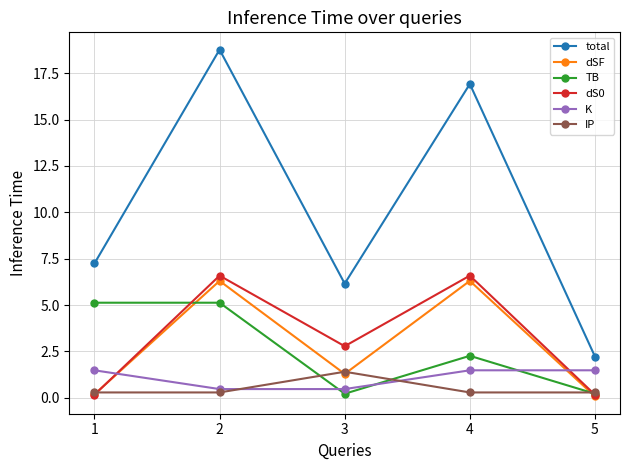

True or false: dS0 has more than 2 points higher than both neighbors.

False